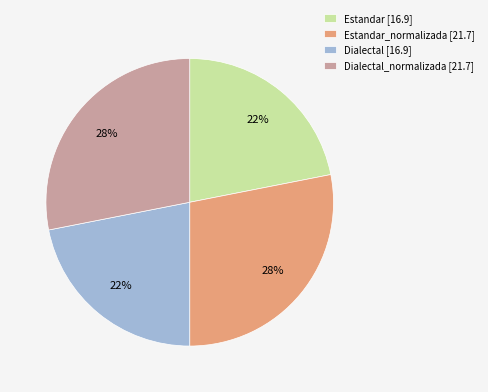

True or false: Dialectal [16.9] accounts for 29% of the total.

False